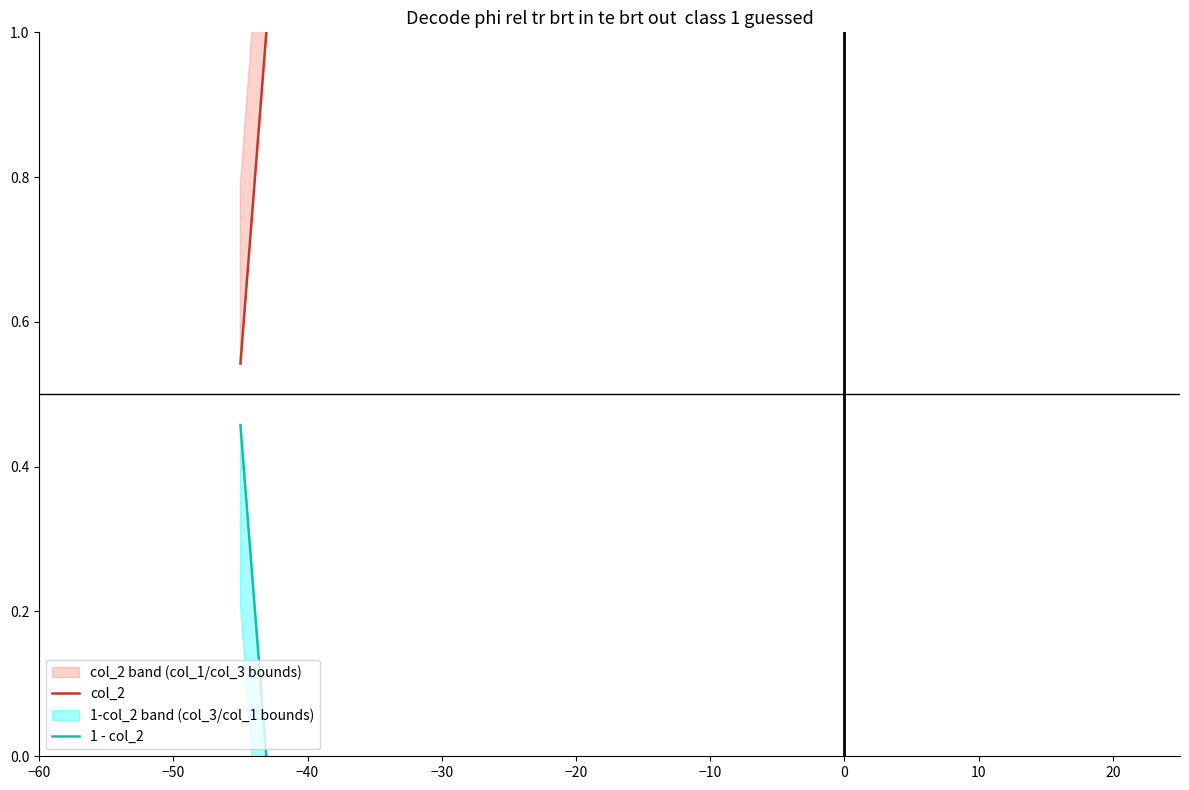

What is the value of the col_2 point at the 3rd from the left?

0.5